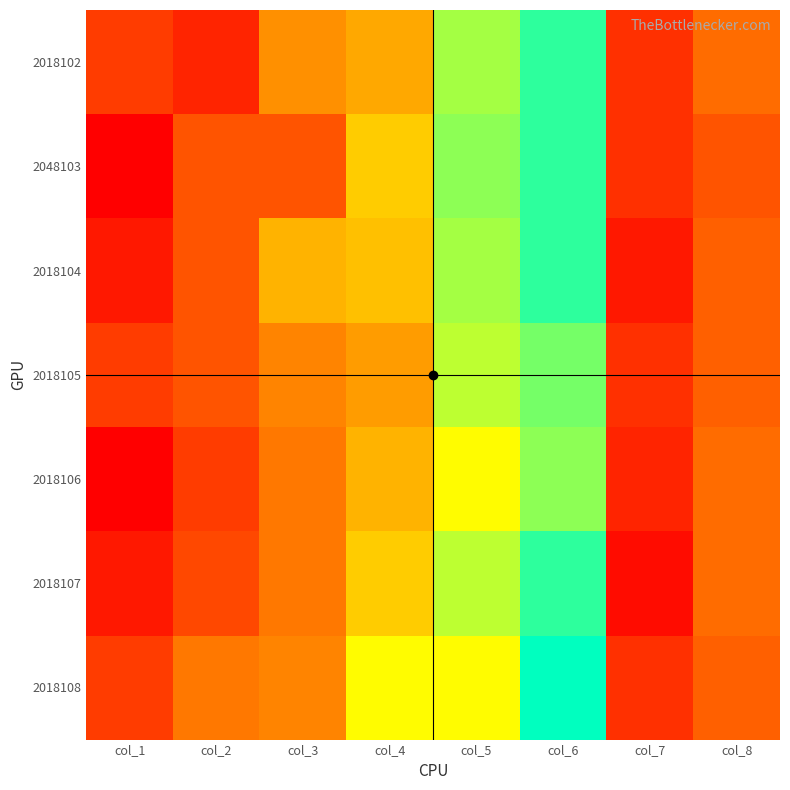

Count the number of data series in this chart.

7